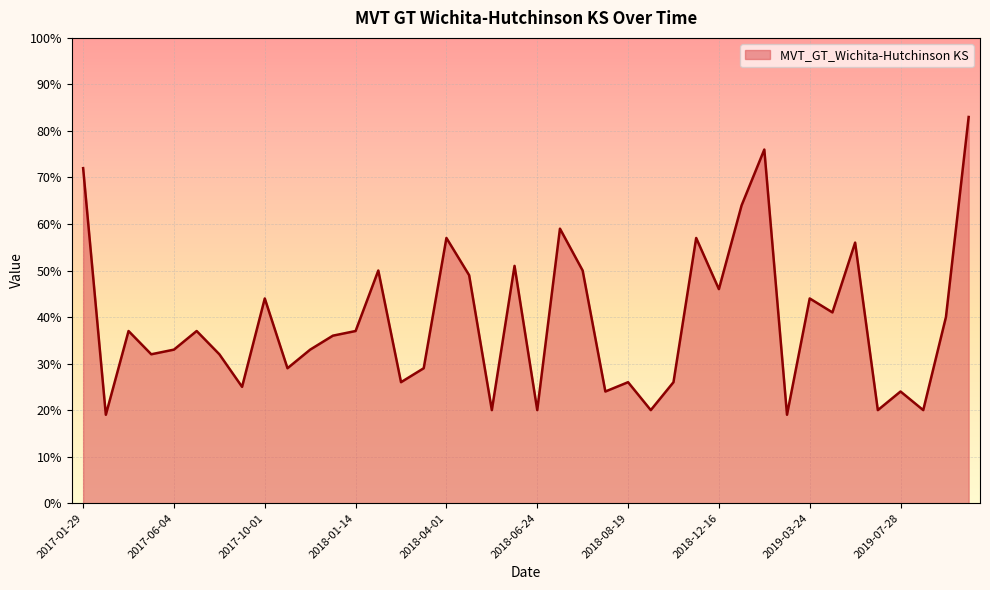

What is the smallest value displayed?

19